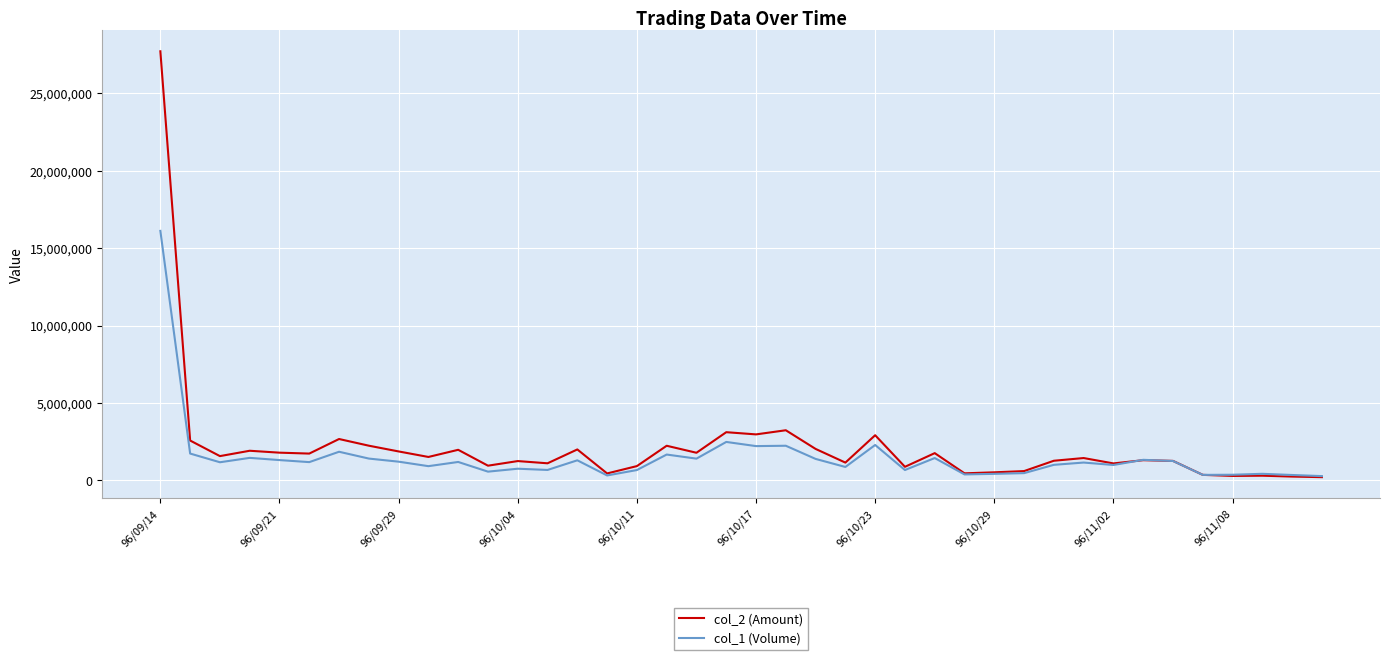

Rank the series by their maximum value, from lowest to highest.

col_1 (Volume), col_2 (Amount)